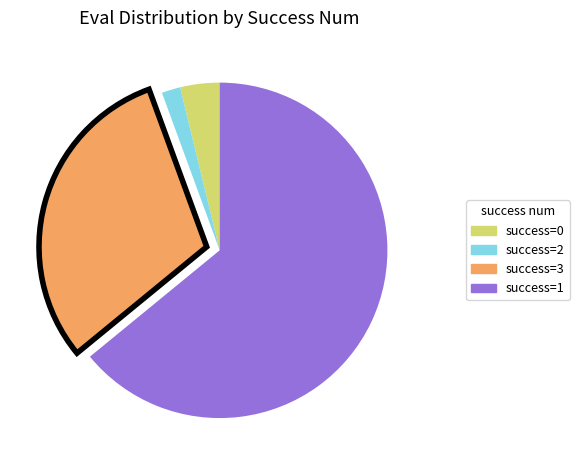

How many slices are in this pie chart?

4